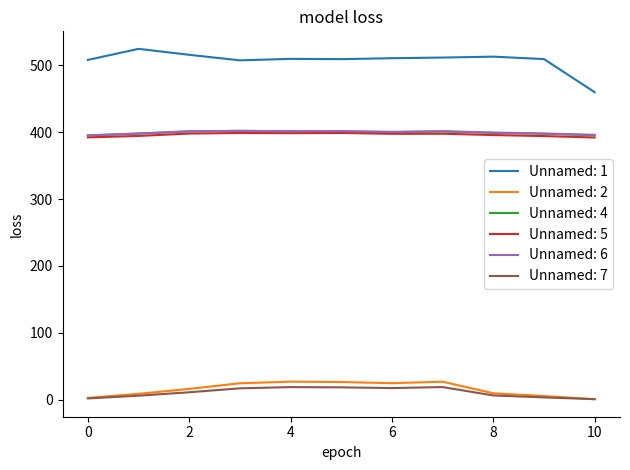

What is the difference between the second highest and minimum values in the Unnamed: 4 series?

6.3